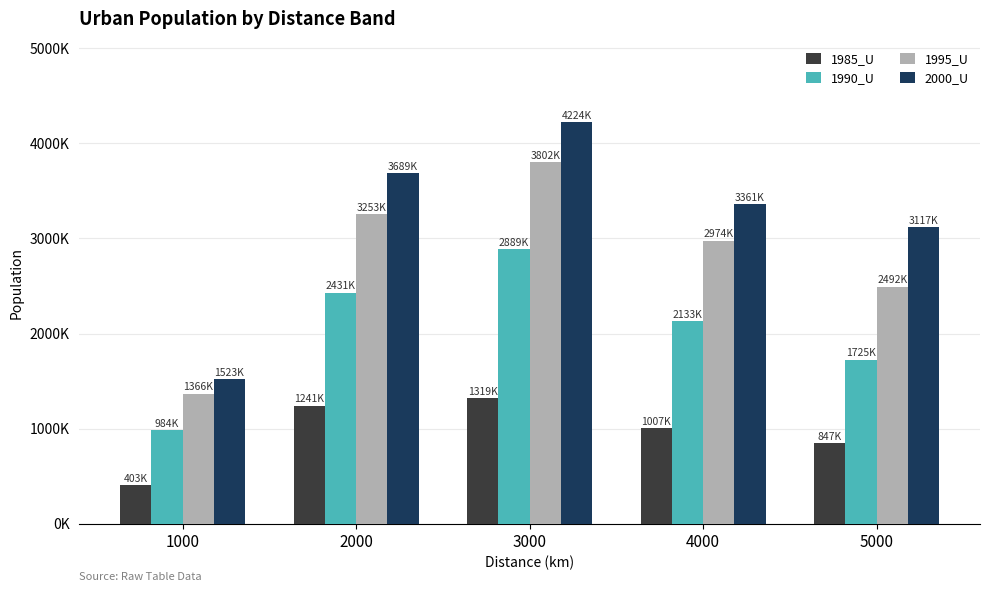

List the labels in order of 2000_U value, largest first.

3000, 2000, 4000, 5000, 1000